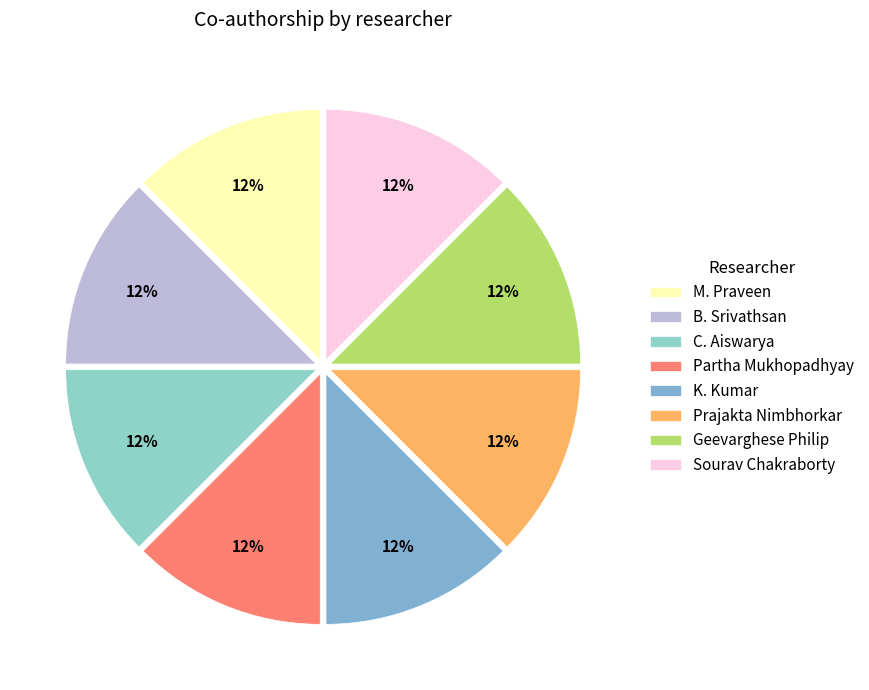

Does Geevarghese Philip account for over 50% of the chart?

No